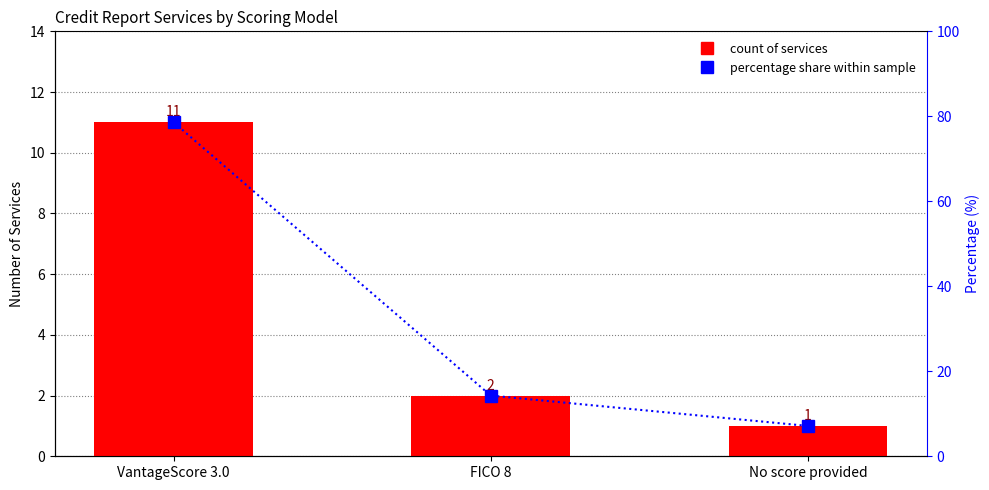

What is the average value of the Percentage share series?

33.3